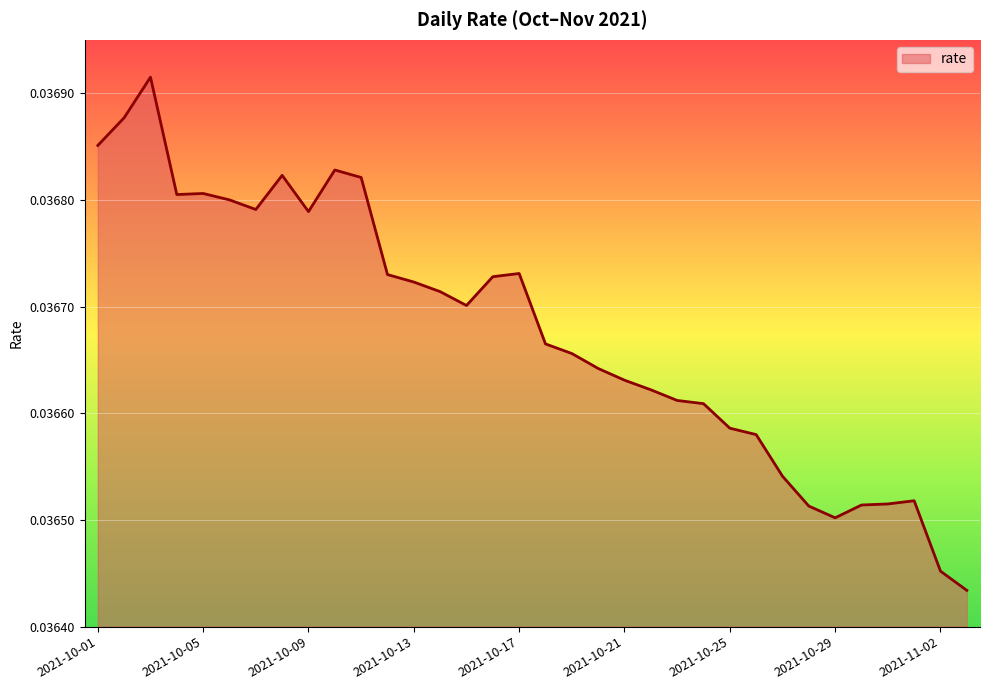

How many interior local peaks (higher than both neighbors) does the data have?

6